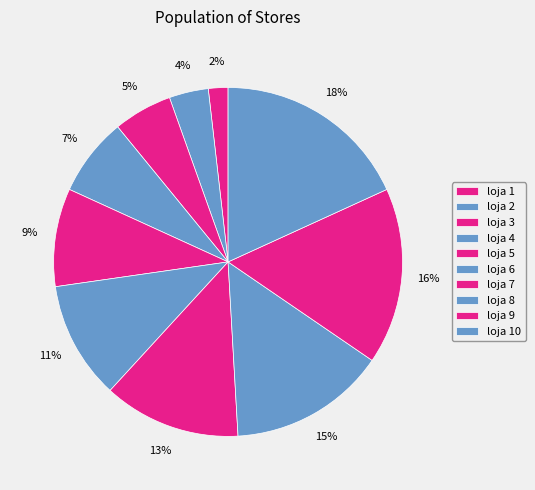

The loja 8 slice represents 15% of the pie. True or false?

True